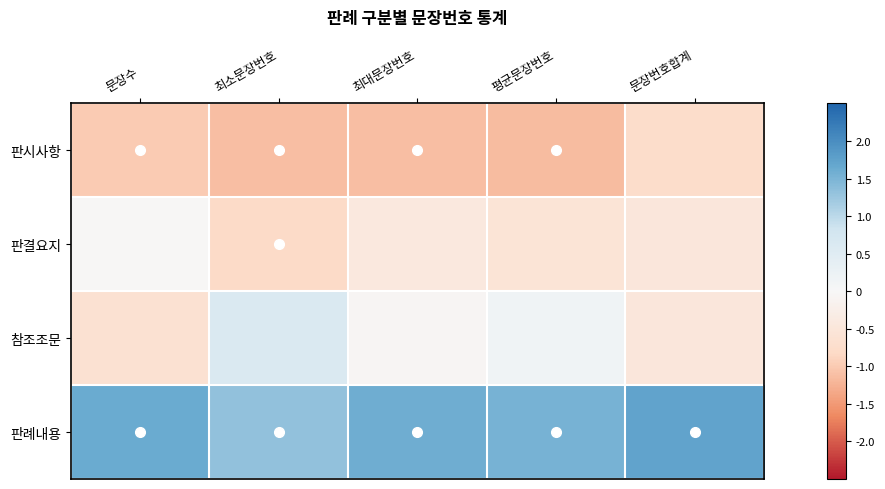

What is the spread (max minus min) of values at 최소문장번호?

2.4